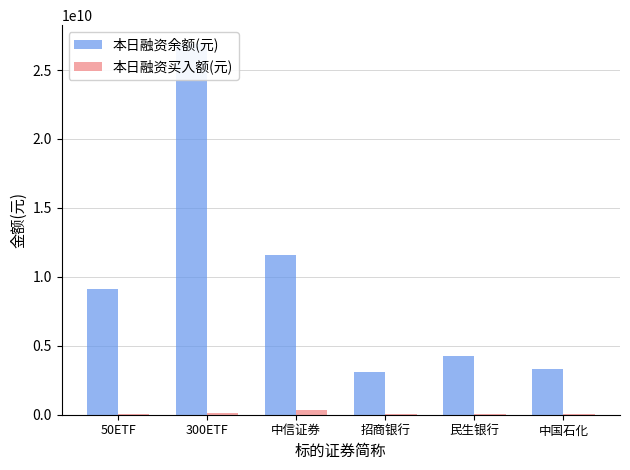

What is the sum of the 本日融资买入额(元) values at 50ETF and 中国石化?

143750185